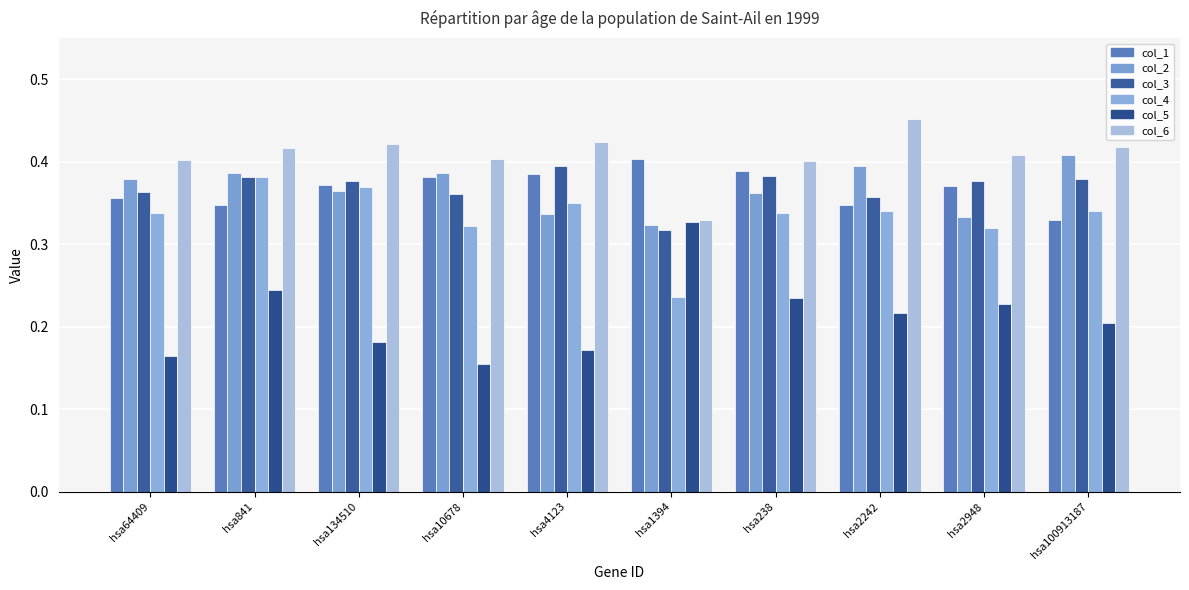

Is the value of col_2 at hsa10678 greater than the value of col_4 at hsa2242?

Yes